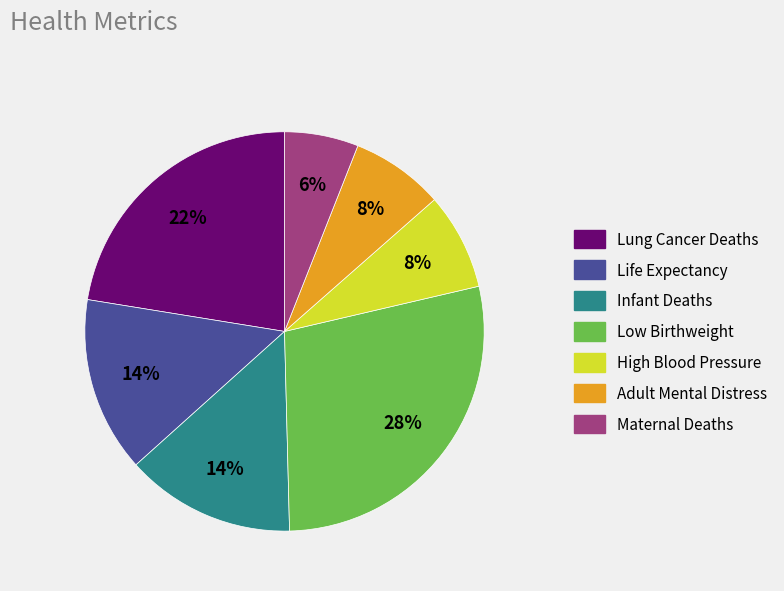

Combined, do Lung Cancer Deaths and High Blood Pressure account for over 50%?

No